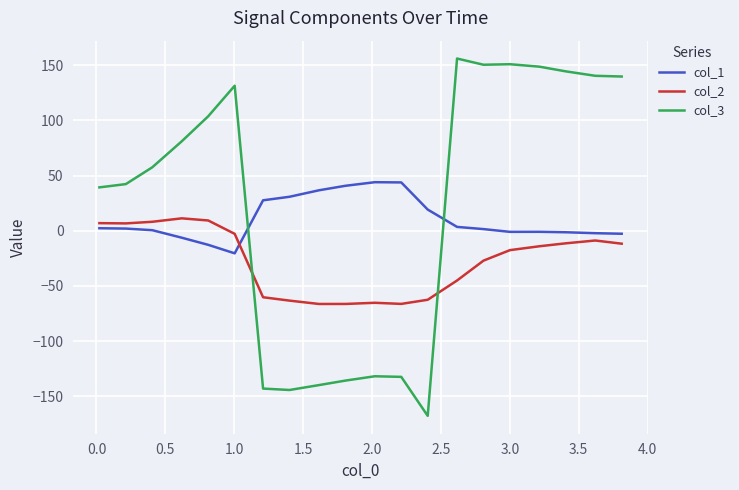

Which series has the largest range (max minus min)?

col_3